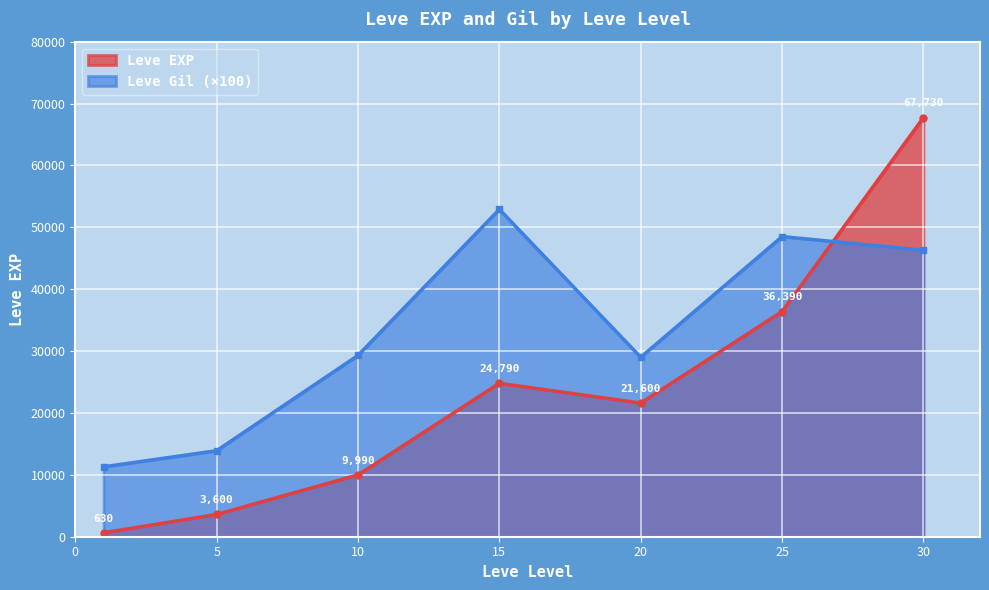

True or false: Leve Gil has a value of 52900 at 15.

True